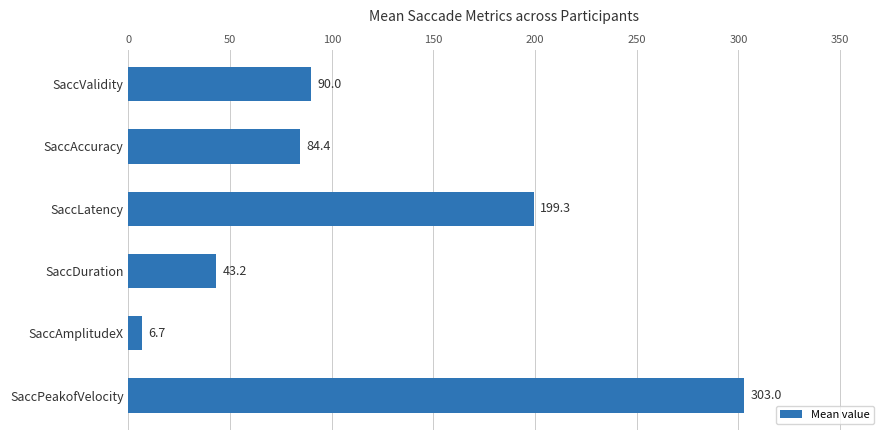

Reading top to bottom, extract all data points from this chart.

SaccValidity=90.0	SaccAccuracy=84.4	SaccLatency=199.3	SaccDuration=43.2	SaccAmplitudeX=6.7	SaccPeakofVelocity=303.0